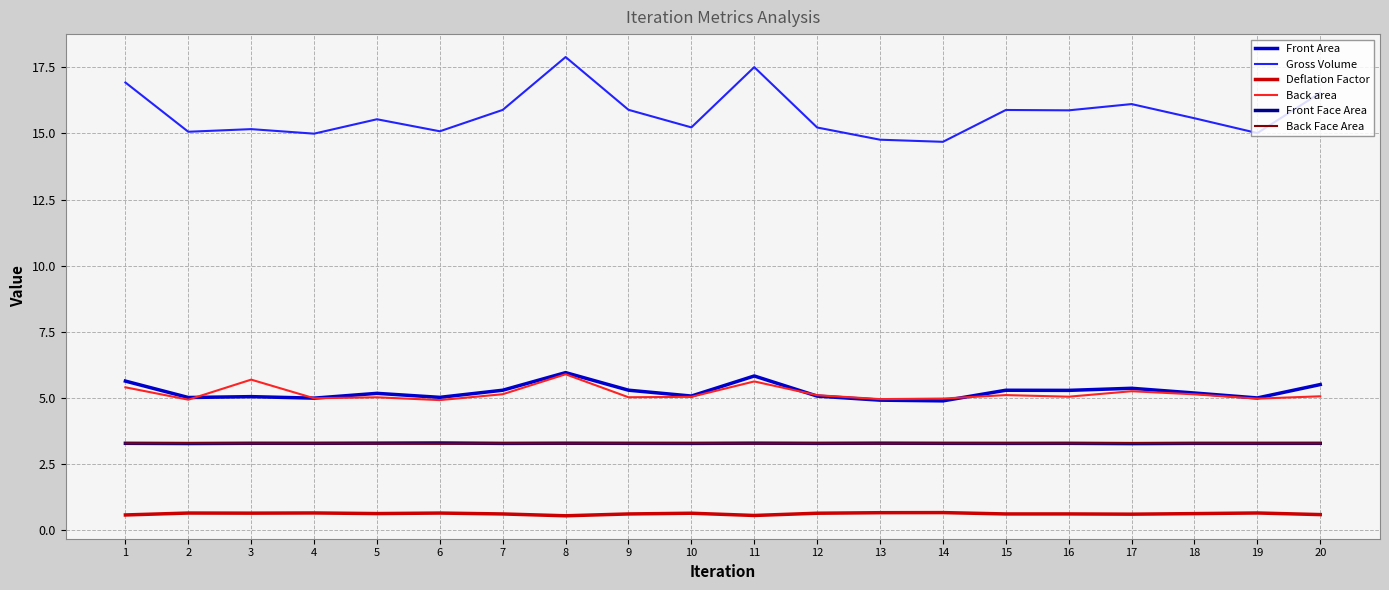

What is the maximum value shown in the chart?

17.9